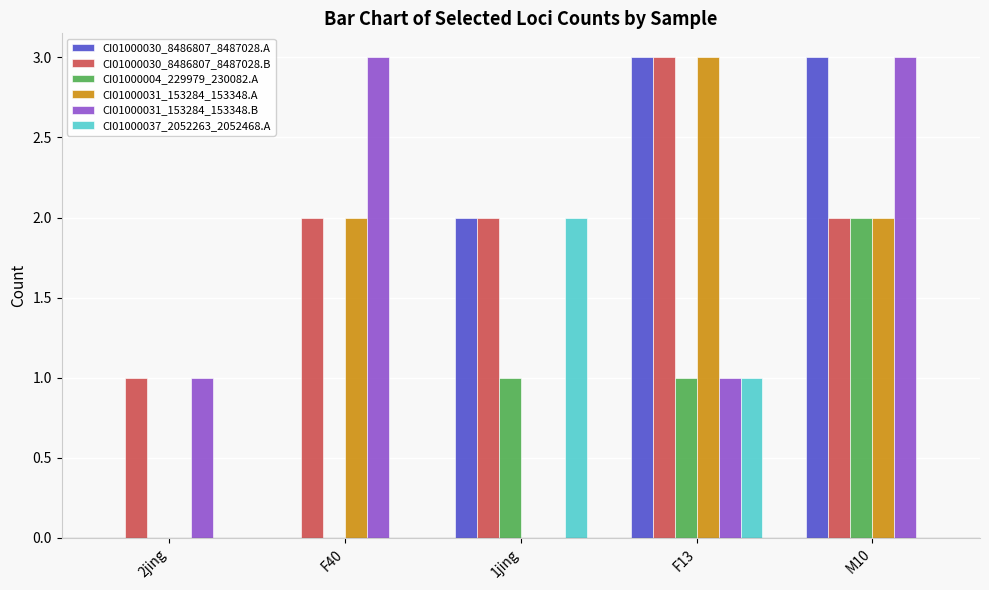

Which series changed the most between F40 and 1jing?

CI01000031_153284_153348.B